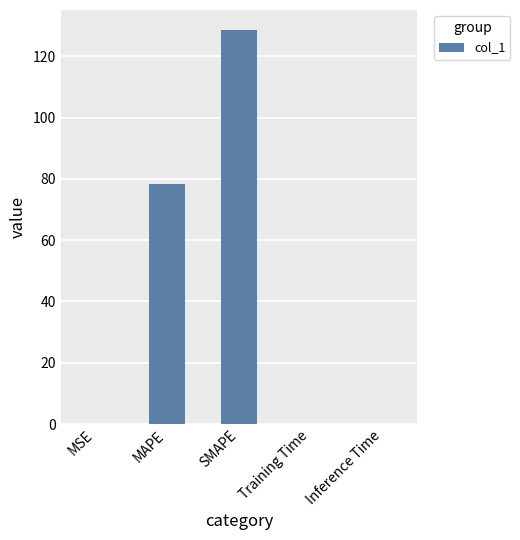

How many data points does each series have?

5